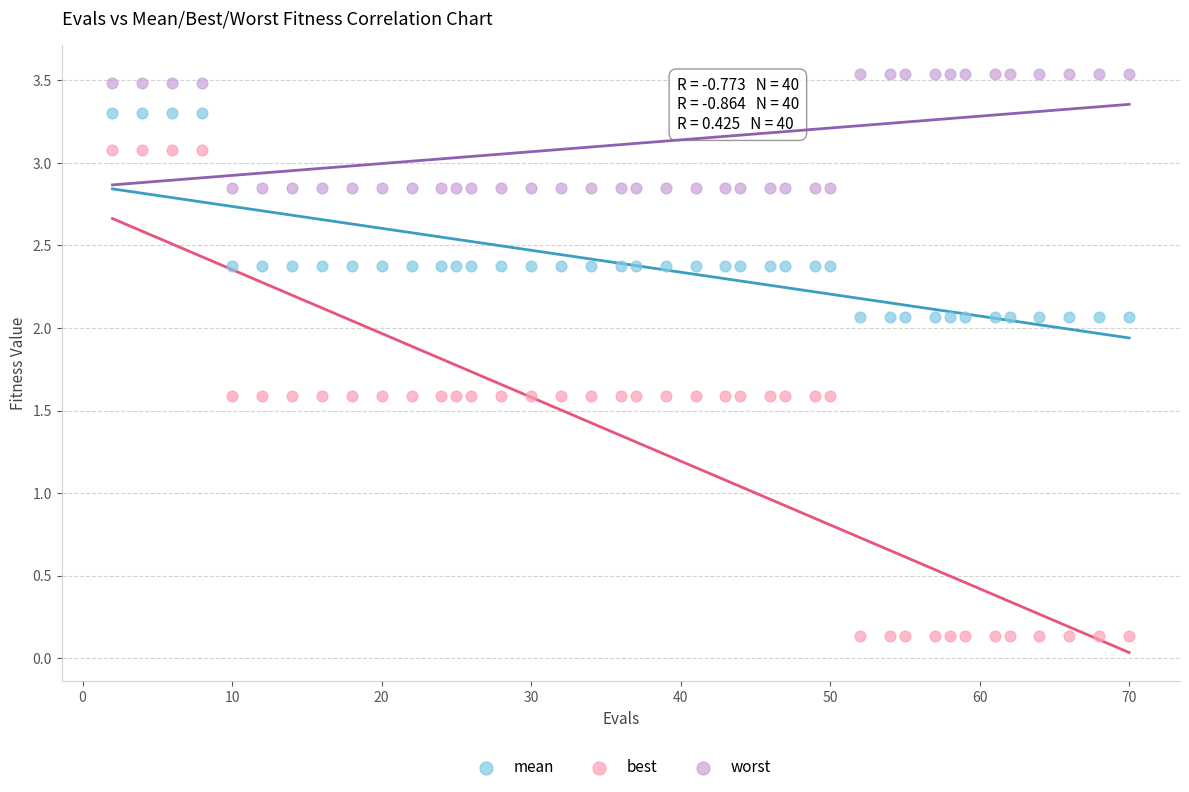

Which series contains the lowest Y value?

best